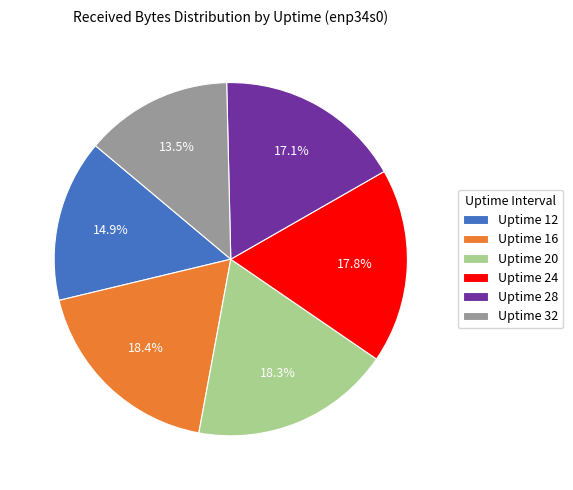

Combined, what portion of the pie is Uptime 20 and Uptime 16?

36.7%